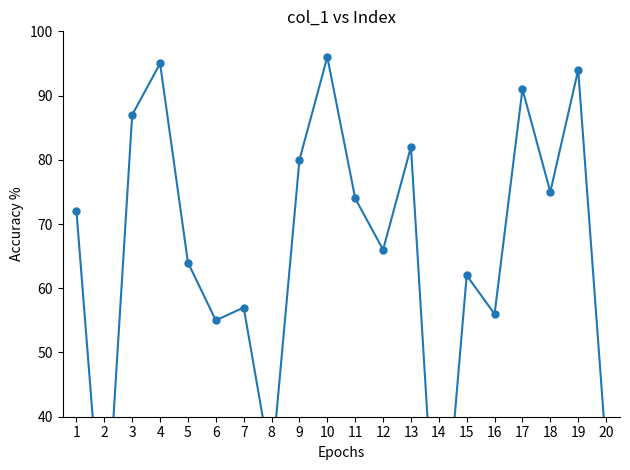

Rank the categories by value from highest to lowest.

10, 4, 19, 17, 3, 13, 9, 18, 11, 1, 12, 5, 15, 7, 16, 6, 20, 8, 2, 14